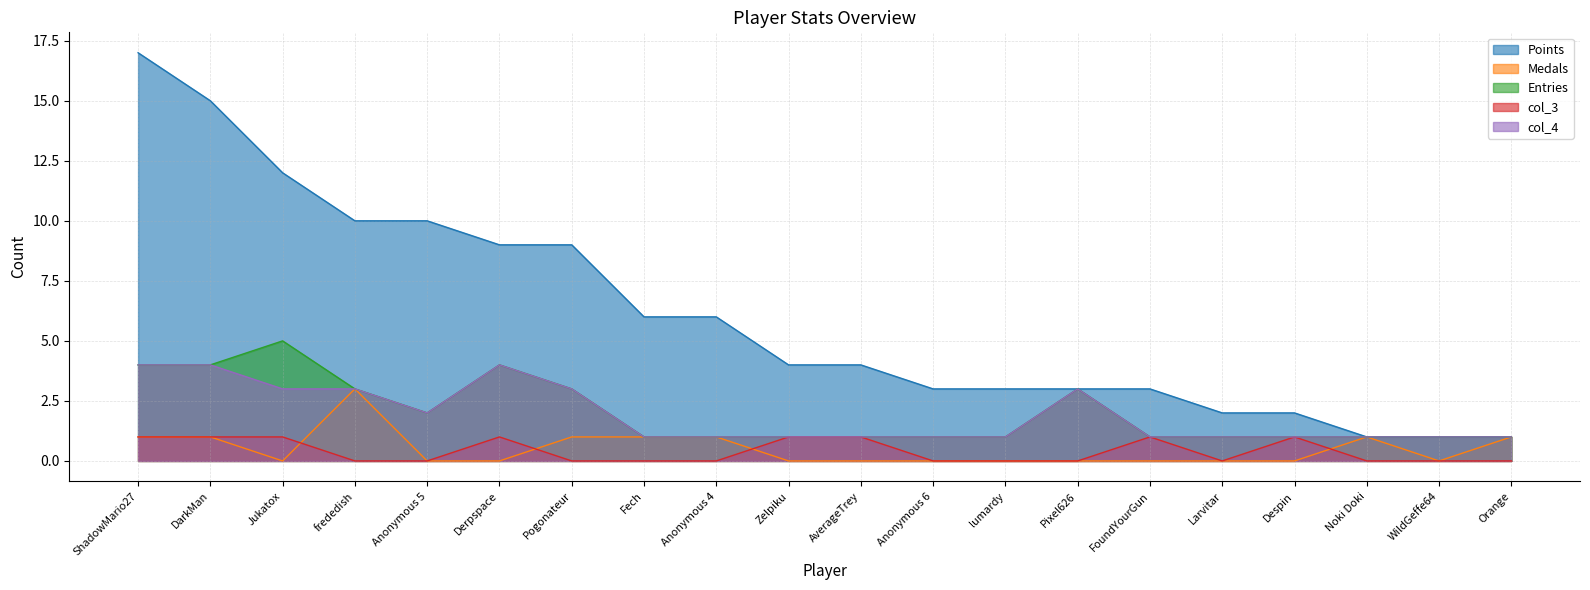

How many categories are shown in the chart?

20